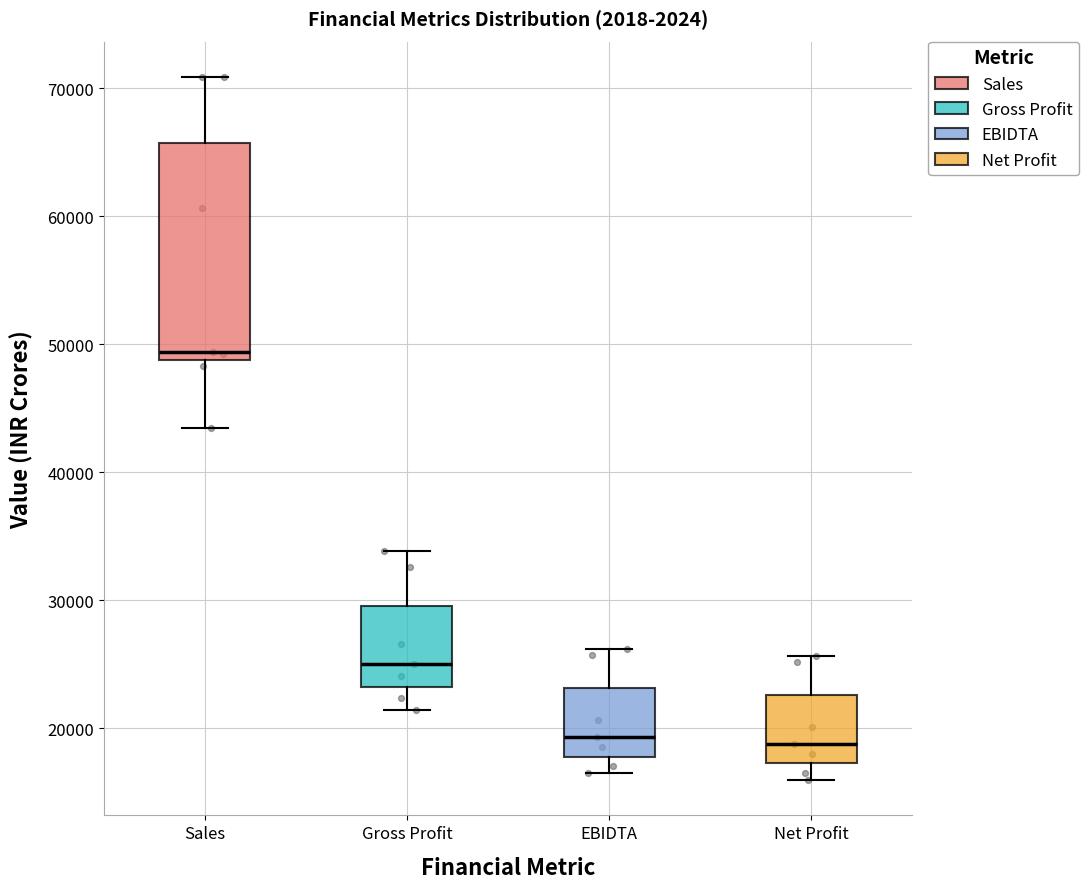

Reading left to right, read every box against the y-axis: the position of its median line, the range the box covers, and the ends of its whiskers. The values are not printed on the chart, so give them approximately, as read against the axis.

Sales: median 49000 (just above the box's lower edge), box 49000 to 66000, whiskers 43000 to 71000
Gross Profit: median 25000, box 23000 to 30000, whiskers 21000 to 34000
EBIDTA: median 19000, box 18000 to 23000, whiskers 17000 to 26000
Net Profit: median 19000, box 17000 to 23000, whiskers 16000 to 26000